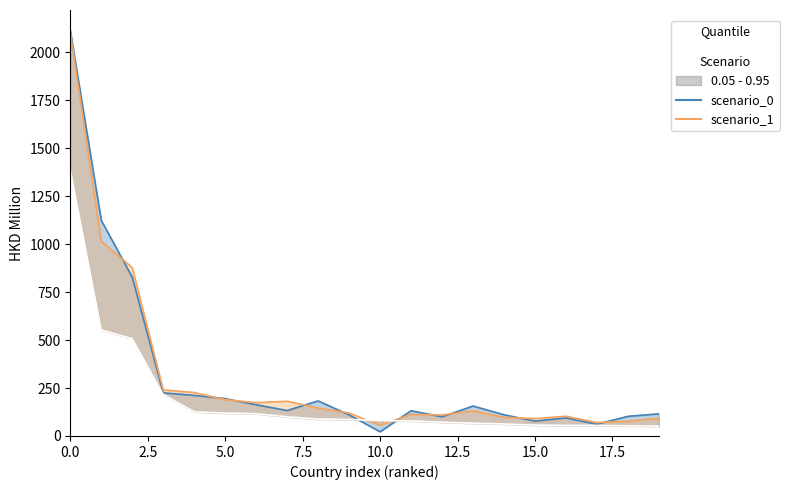

Which series changed the most between 2.5 and 17?

scenario_0